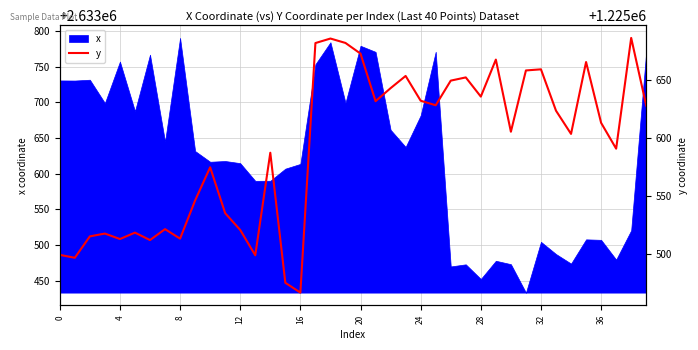

The chart shows a value of 643194.0 at 36. True or false?

False